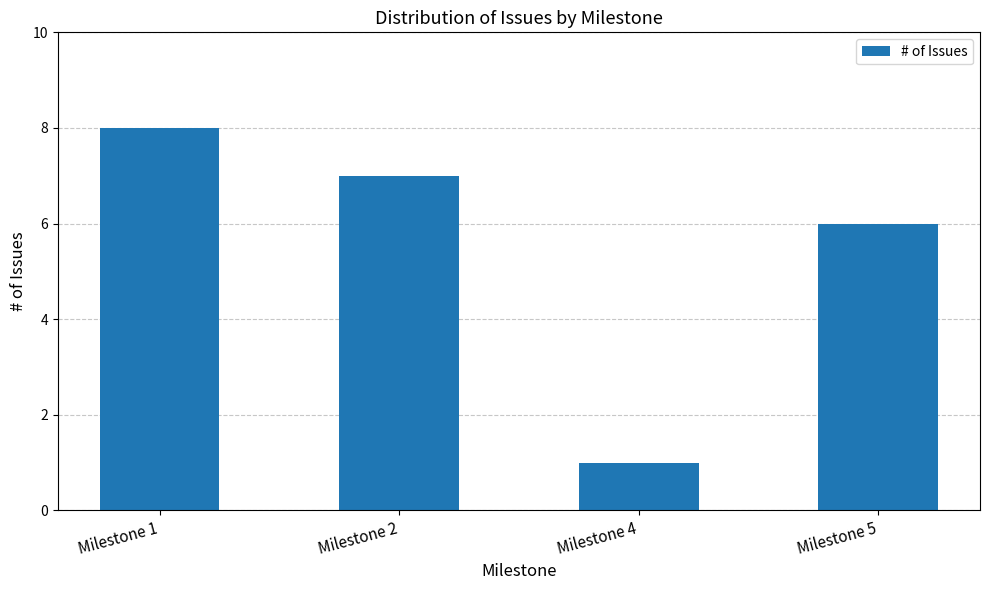

How many data points are less than 7?

2